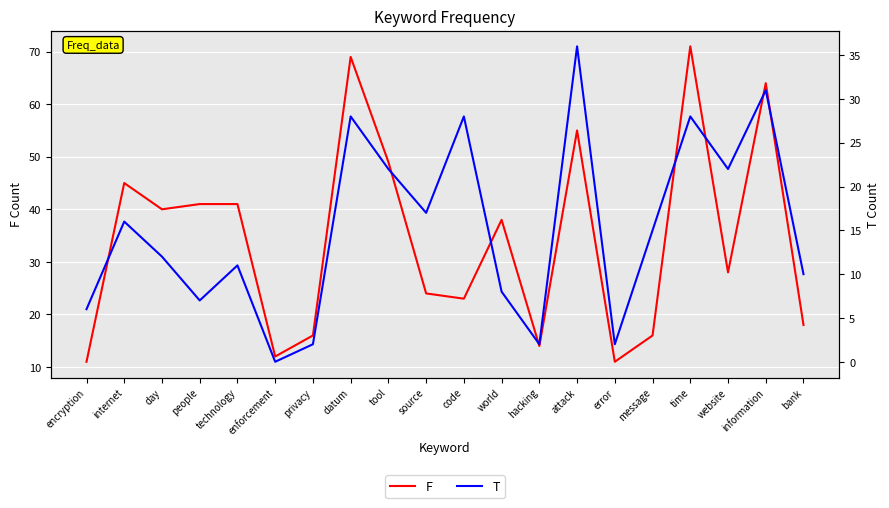

Which label corresponds to the largest value in the chart?

time